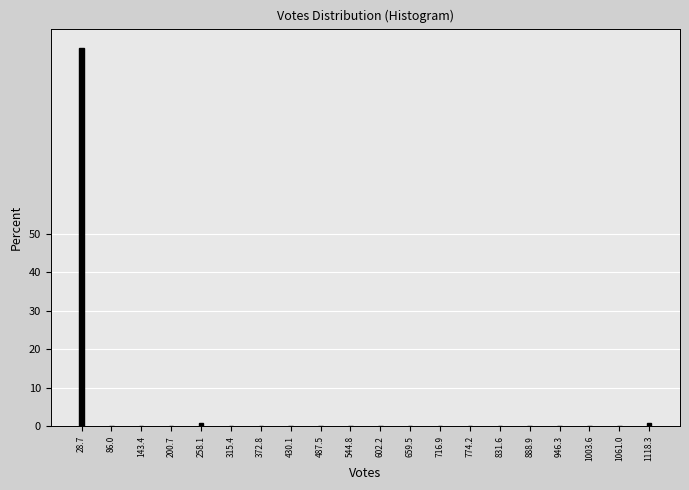

Reading left to right, extract all data points from this chart.

28.7=98.3	86.0=0.0	143.4=0.0	200.7=0.0	258.1=0.9	315.4=0.0	372.8=0.0	430.1=0.0	487.5=0.0	544.8=0.0	602.2=0.0	659.5=0.0	716.9=0.0	774.2=0.0	831.6=0.0	888.9=0.0	946.3=0.0	1003.6=0.0	1061.0=0.0	1118.3=0.9